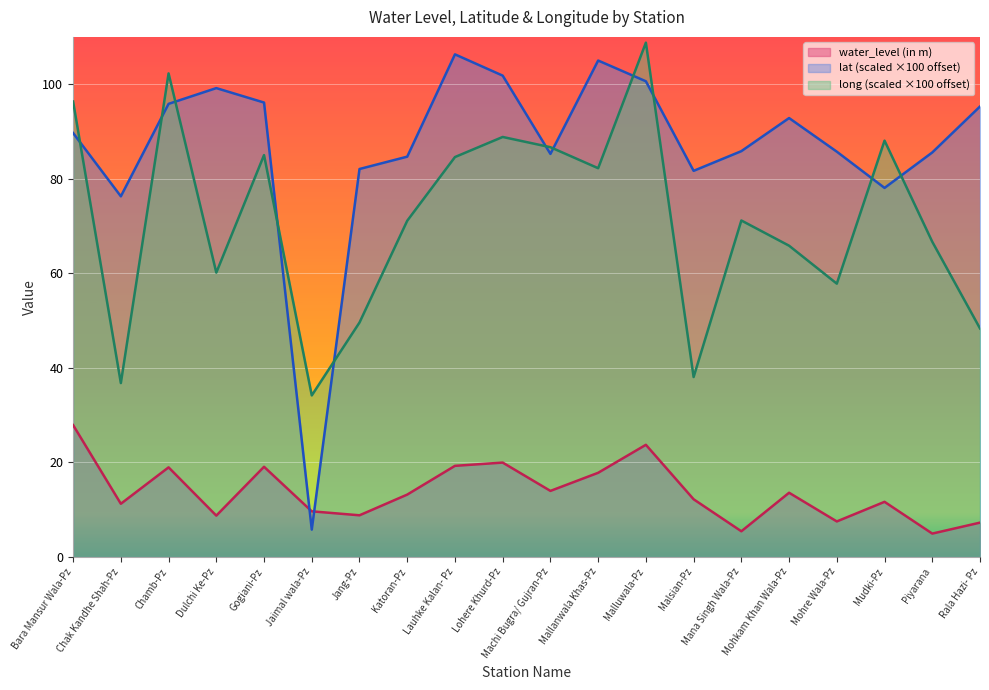

At which category is the sum across all series the highest?

Malluwala-Pz